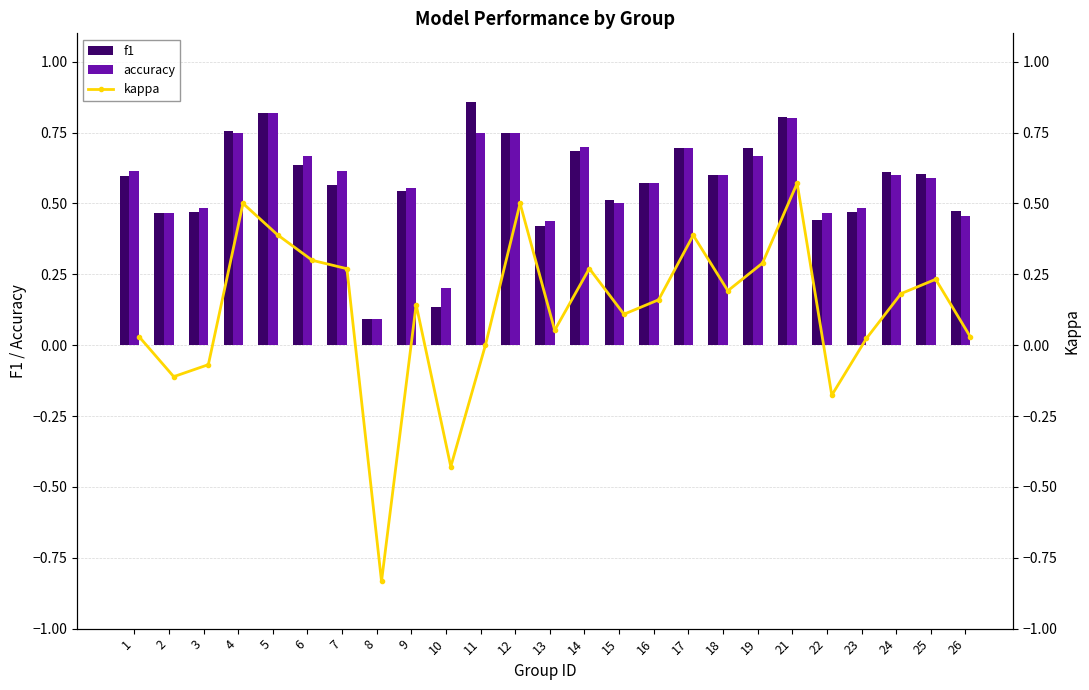

What is the difference between the f1 values at 5 and 18?

0.2